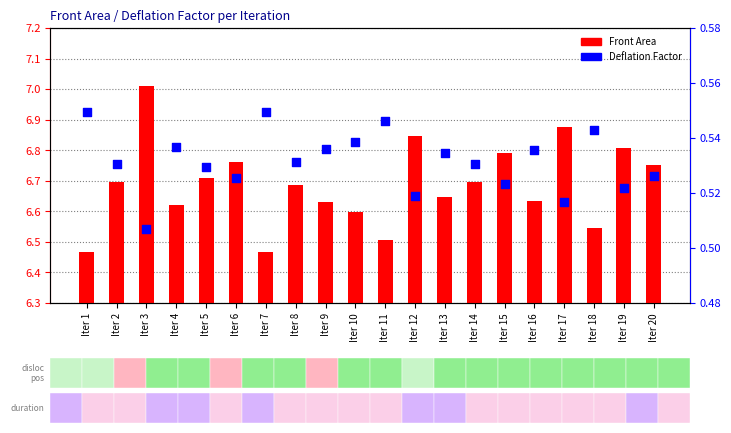

Which series contains the highest Y value?

Front Area